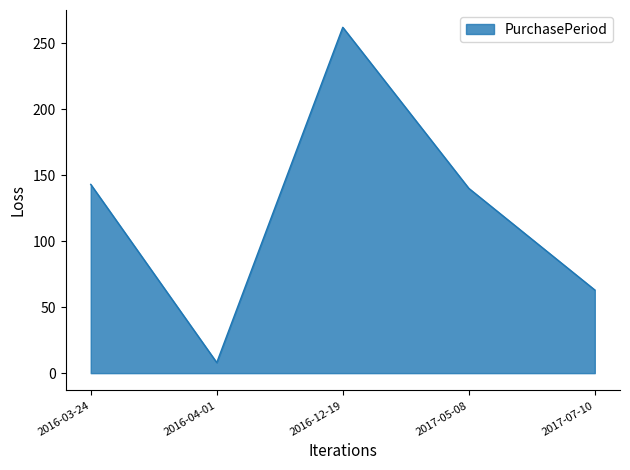

What is the difference between the second highest and minimum values?

135